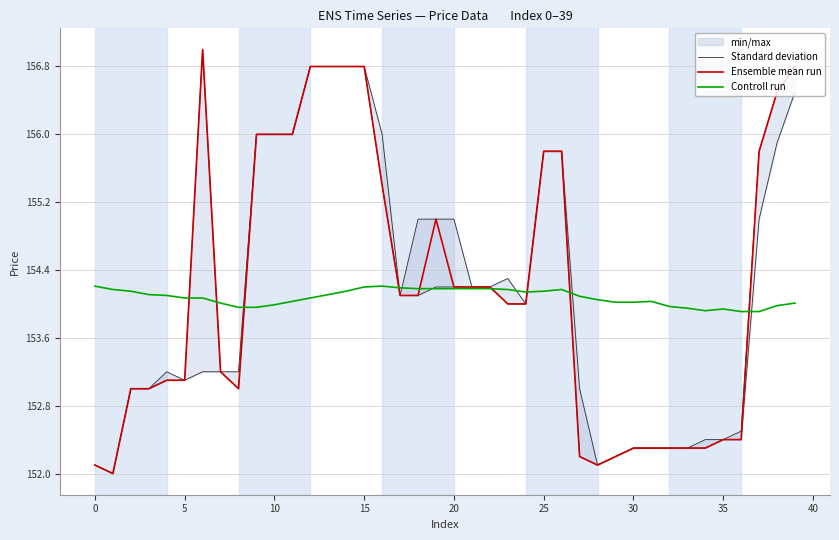

How many interior local valleys does the Standard deviation series have?

3